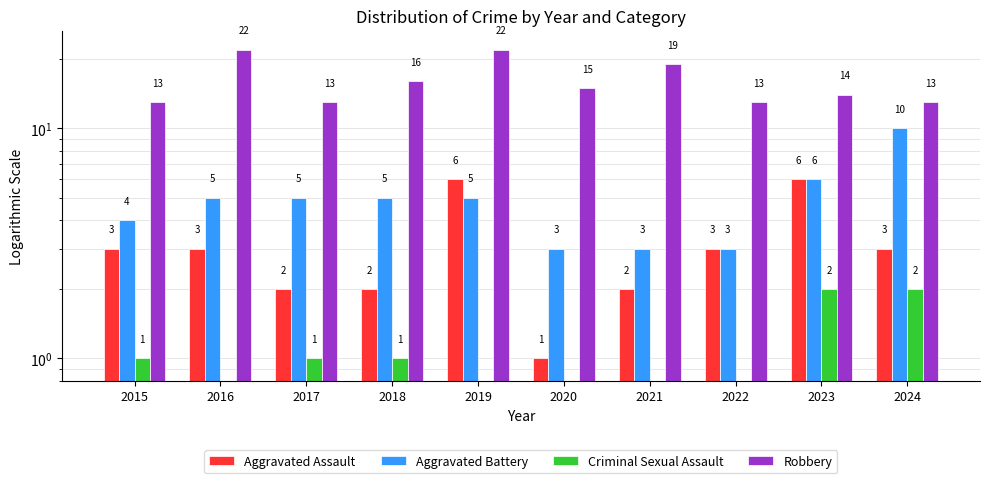

What is the difference between the maximum and second lowest values in the Robbery series?

9.0